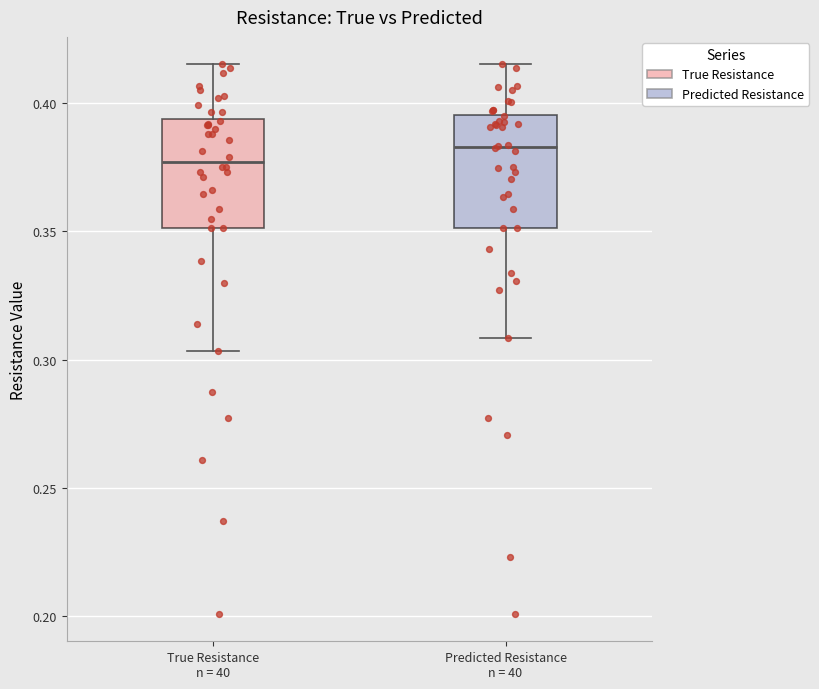

Where is the upper edge of the box for Predicted Resistance n = 40 on the y-axis? The values are not printed on the chart, so give them approximately, as read against the axis.

0.395